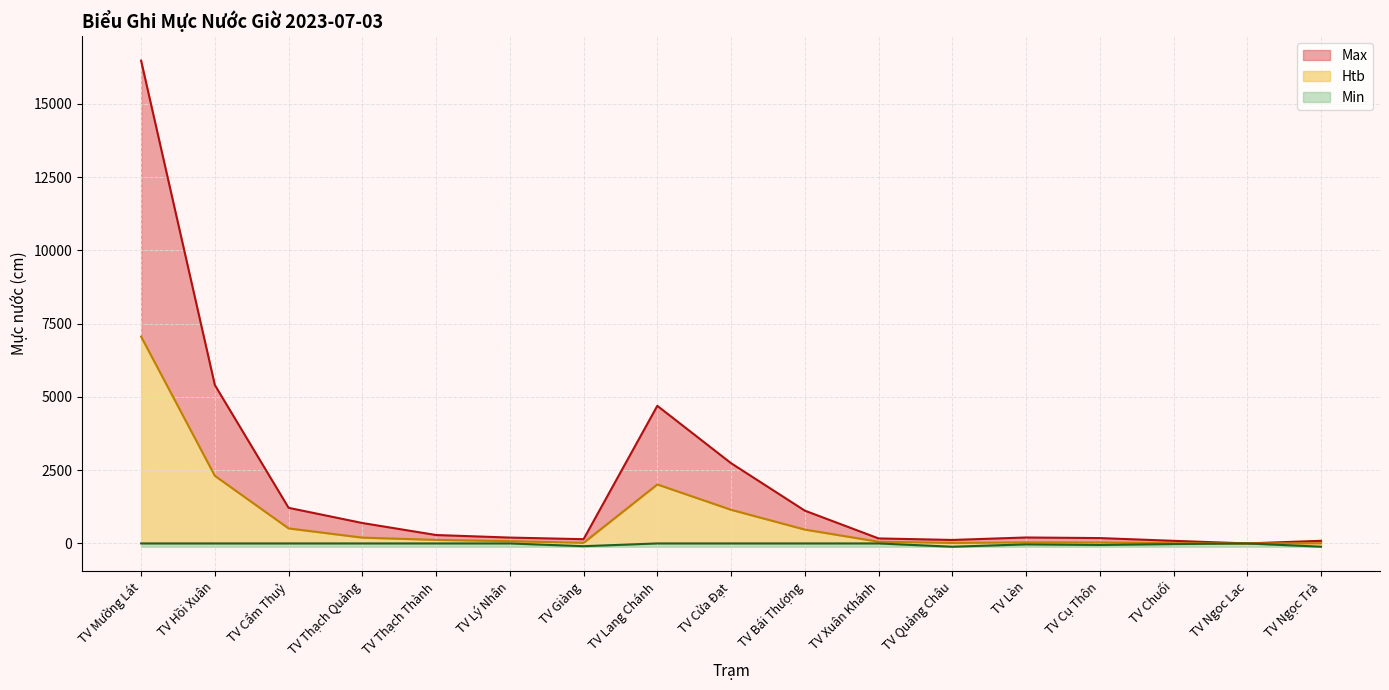

Count the number of categories in the chart.

34